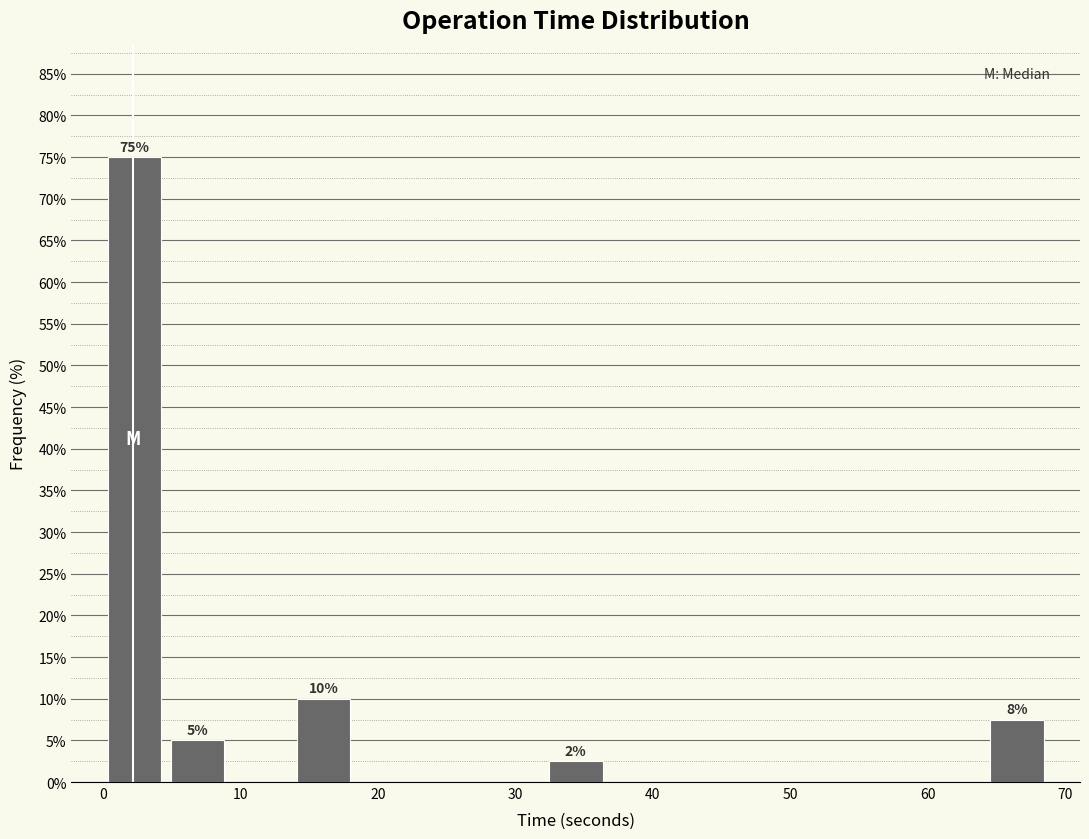

Which range on the x-axis has the tallest bar?

0 to 5